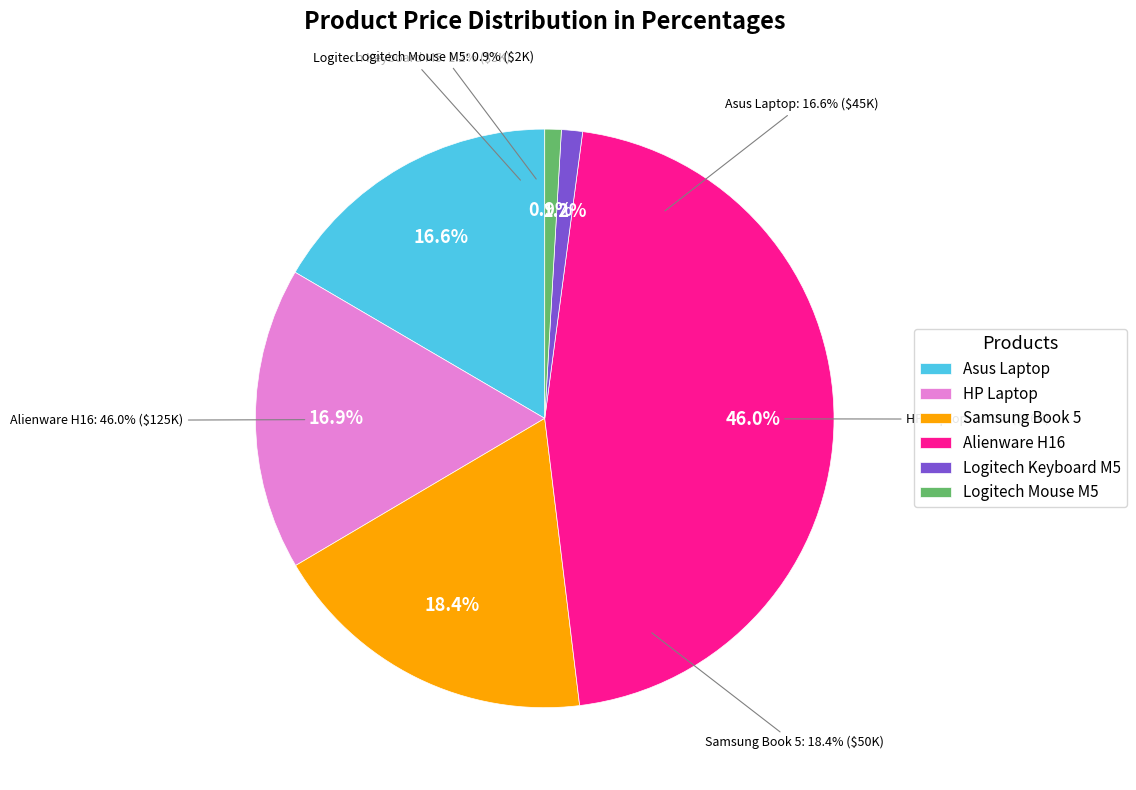

To the nearest percent, what is the difference between the Logitech Mouse M5 and HP Laptop slice percentages?

16%